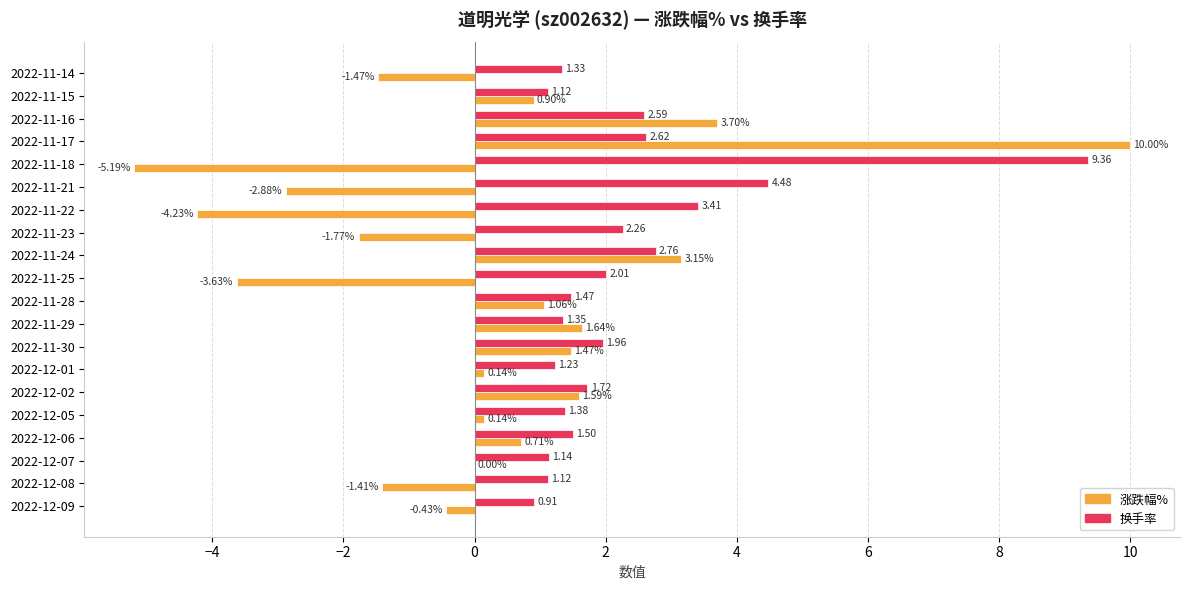

At which category is the sum across all series the highest?

2022-11-17